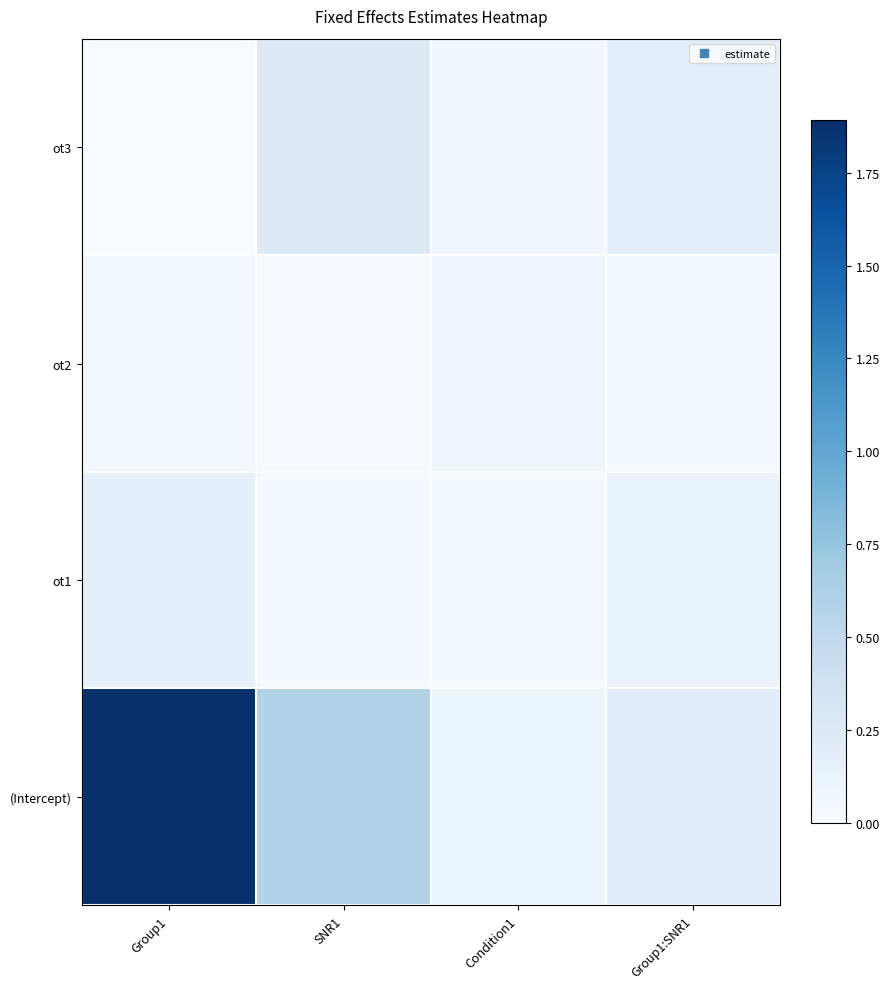

How many data points does each series have?

4